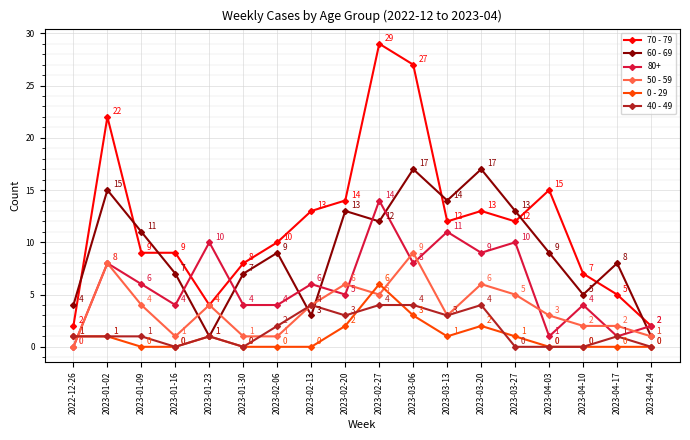

At how many categories does at least one series exceed 6?

16